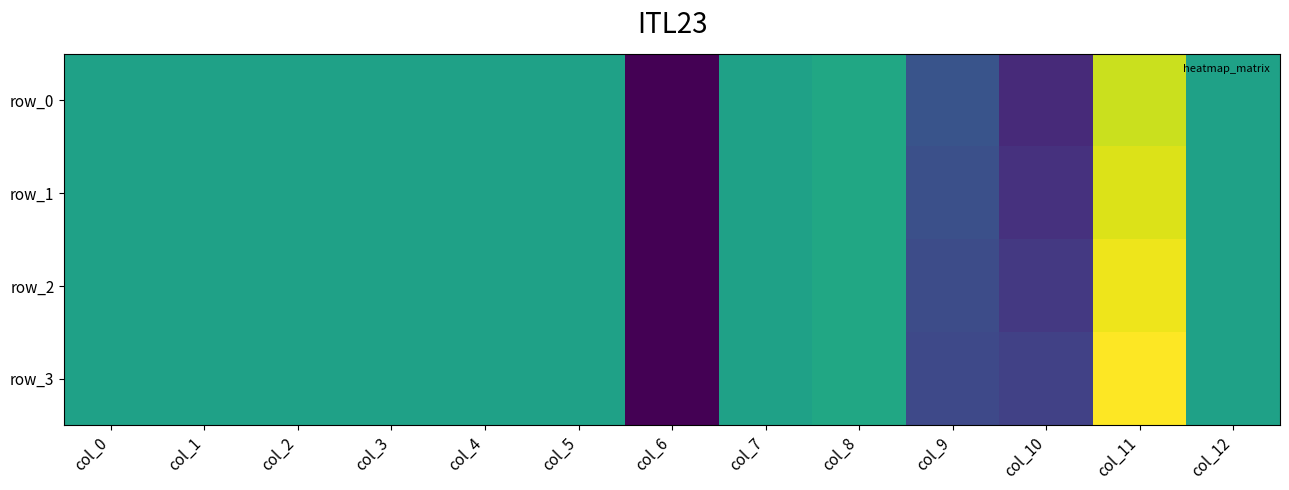

Is it true that row_0 equals -1.2 at col_10?

False